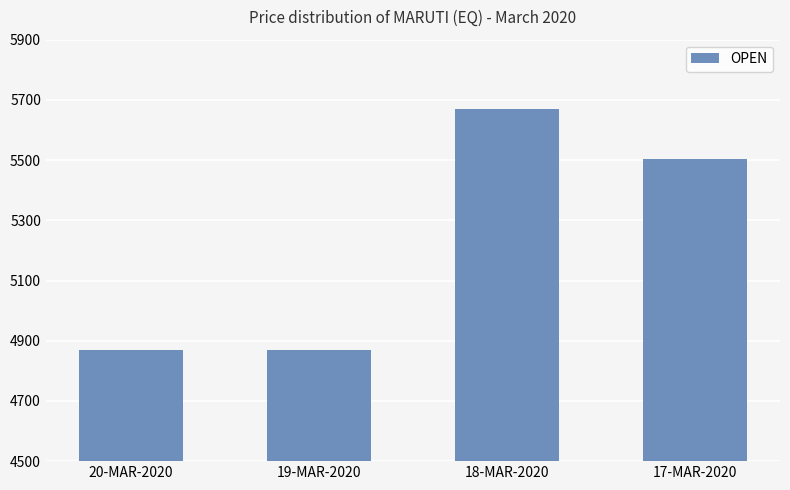

Which label corresponds to the largest value in the chart?

18-MAR-2020